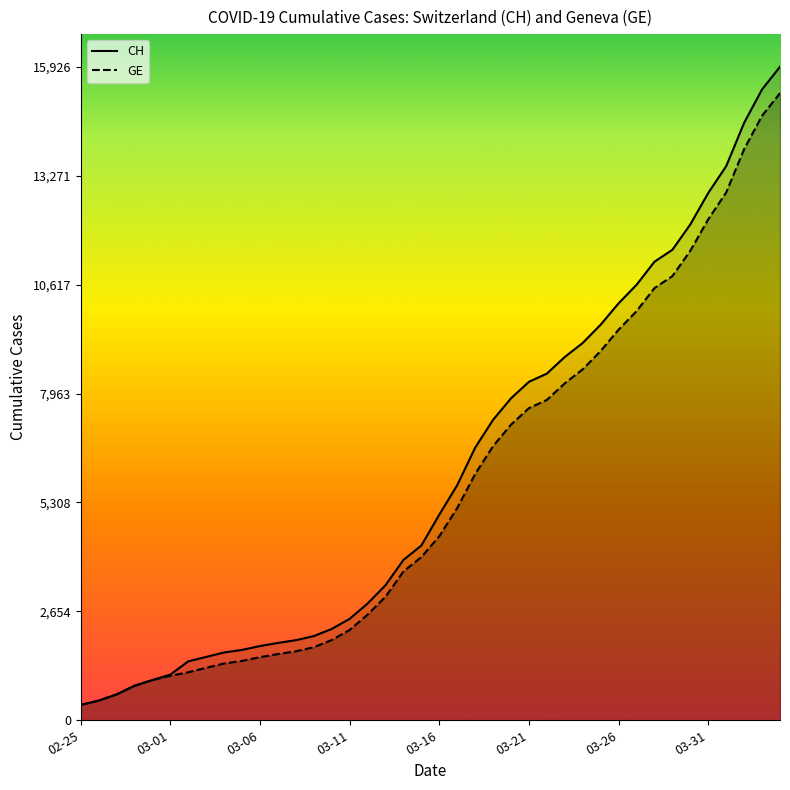

At which label is CH closest to 8150?

03-21